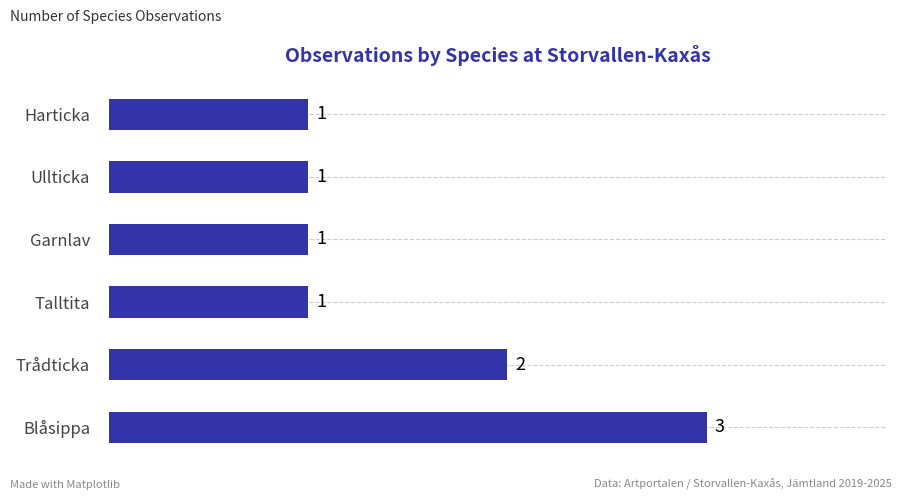

The value at Ullticka is 1. True or false?

True